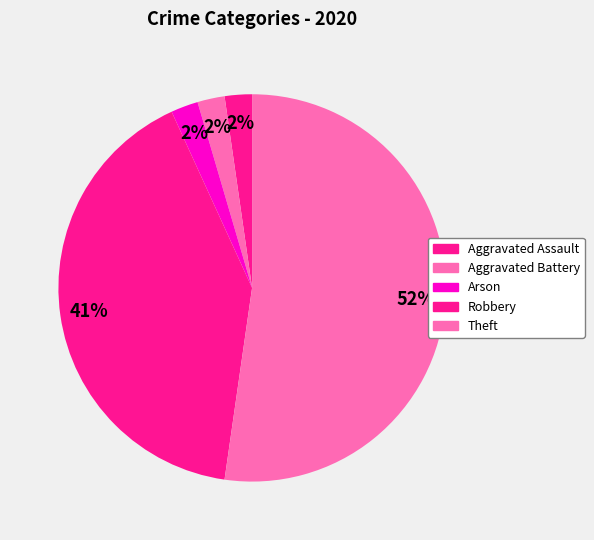

To the nearest percent, what percentage of the pie is Aggravated Battery?

2%